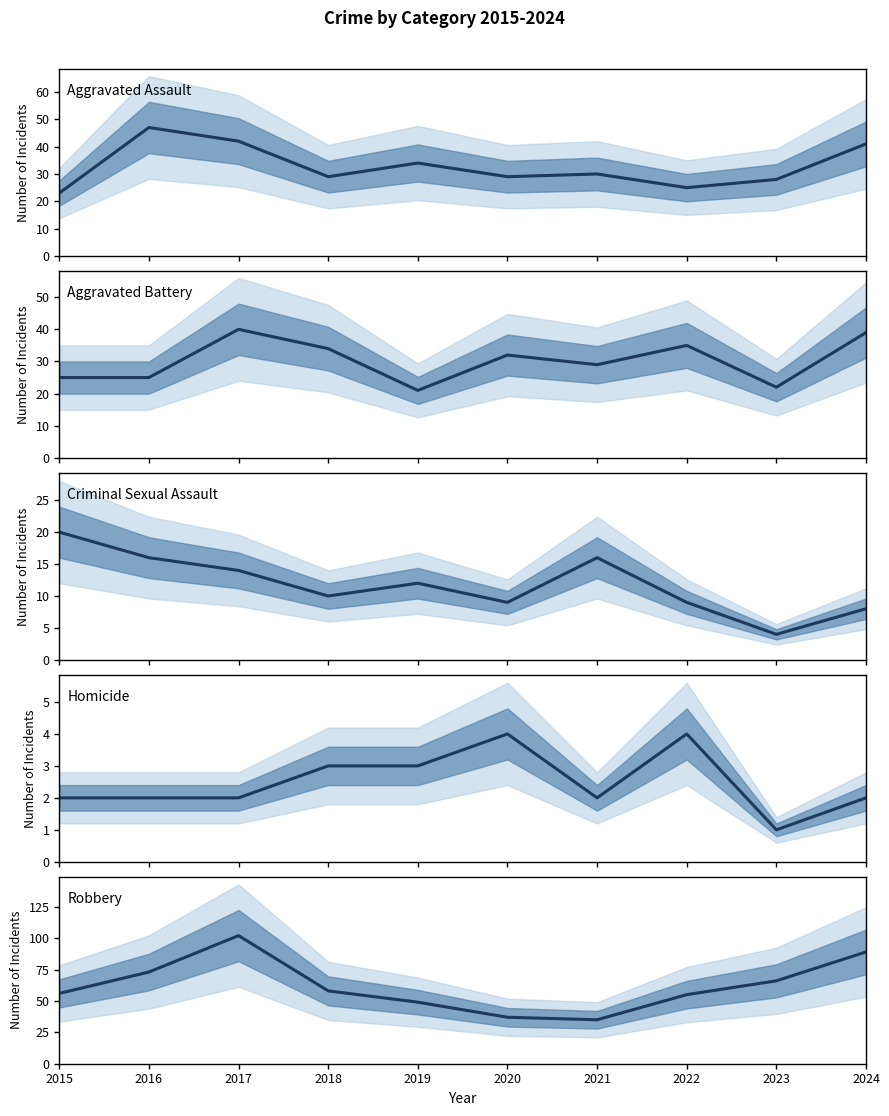

How many data points in Robbery are above 58?

4